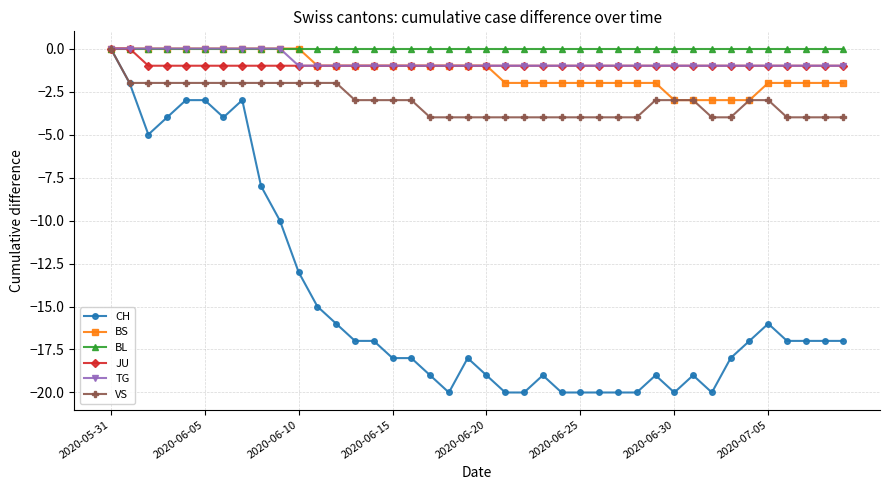

What is the minimum value shown in the chart?

-20